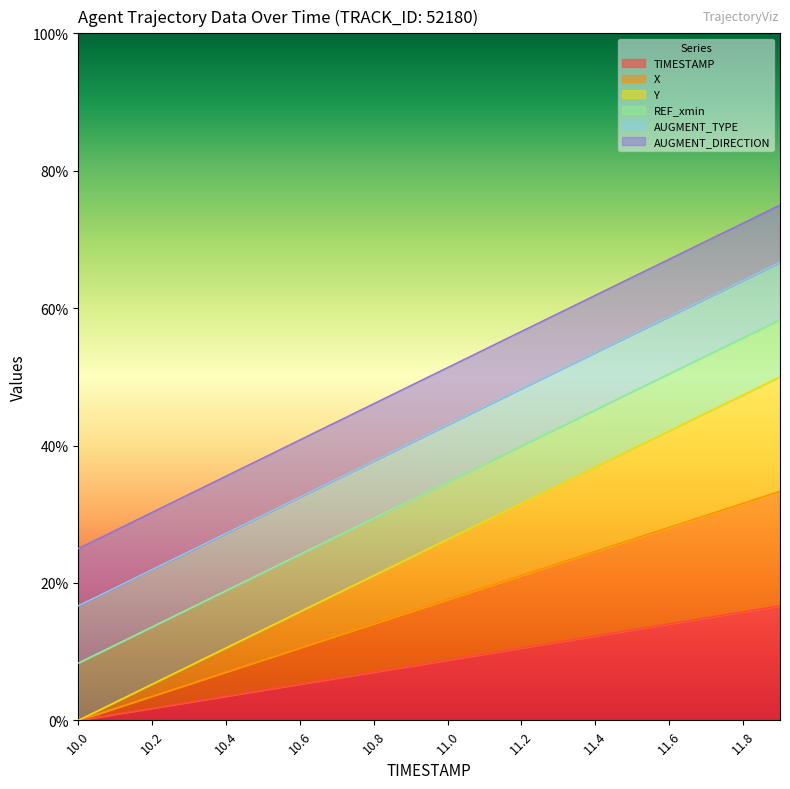

What is the sum of all TIMESTAMP values?

1.7